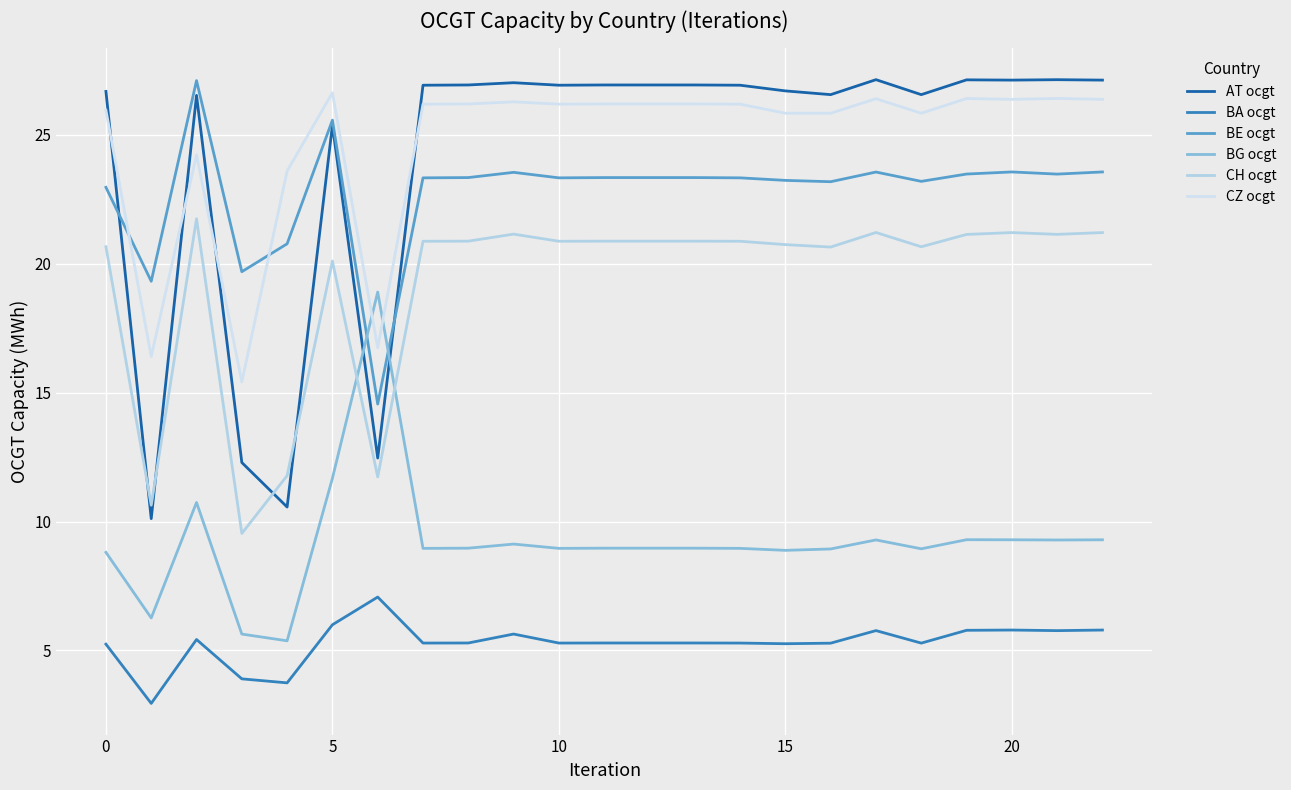

What is the label of the 9th point from the left?

8